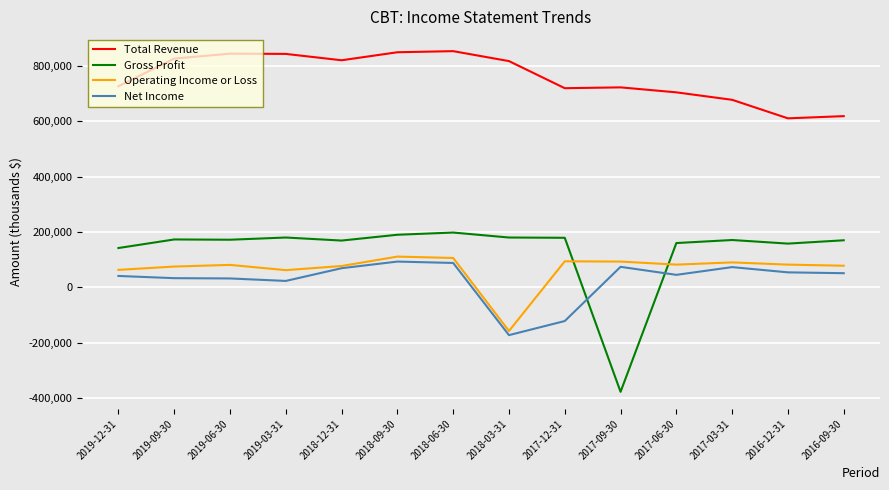

At how many categories does at least one series exceed 793176?

7